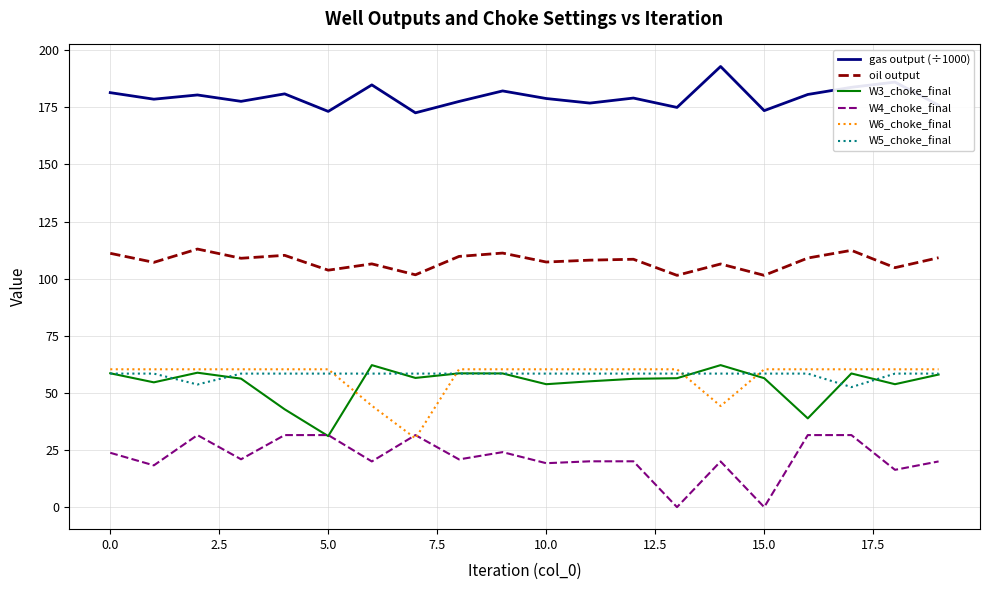

Count the number of data series in this chart.

6